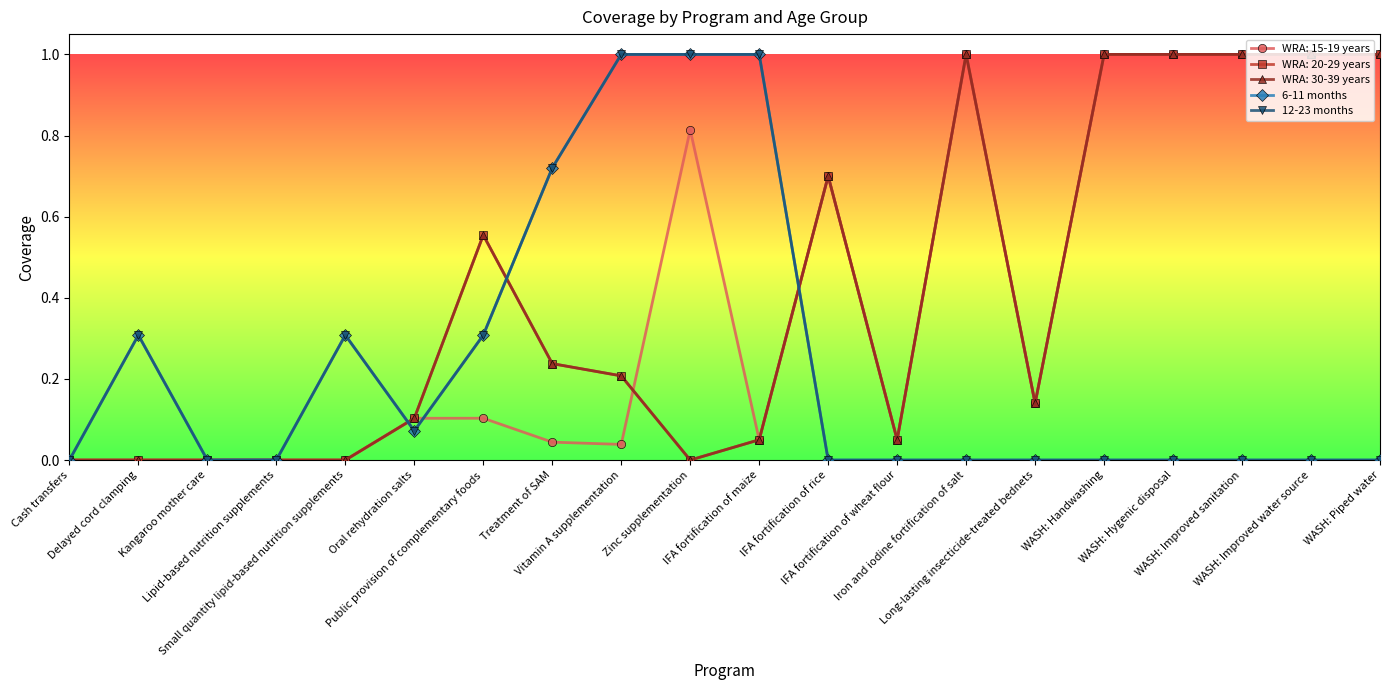

Does the chart have visible grid lines?

No